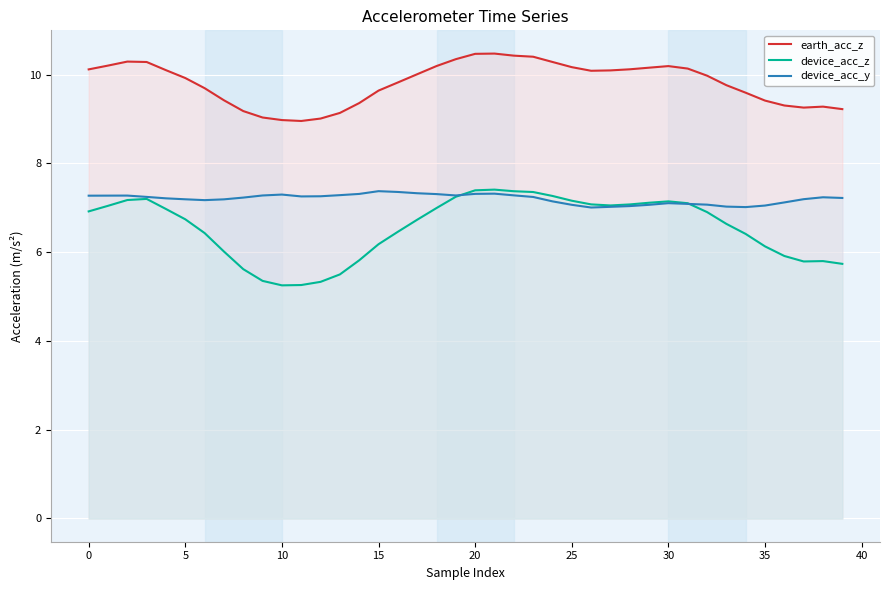

True or false: device_acc_y and earth_acc_z cross at least once.

False